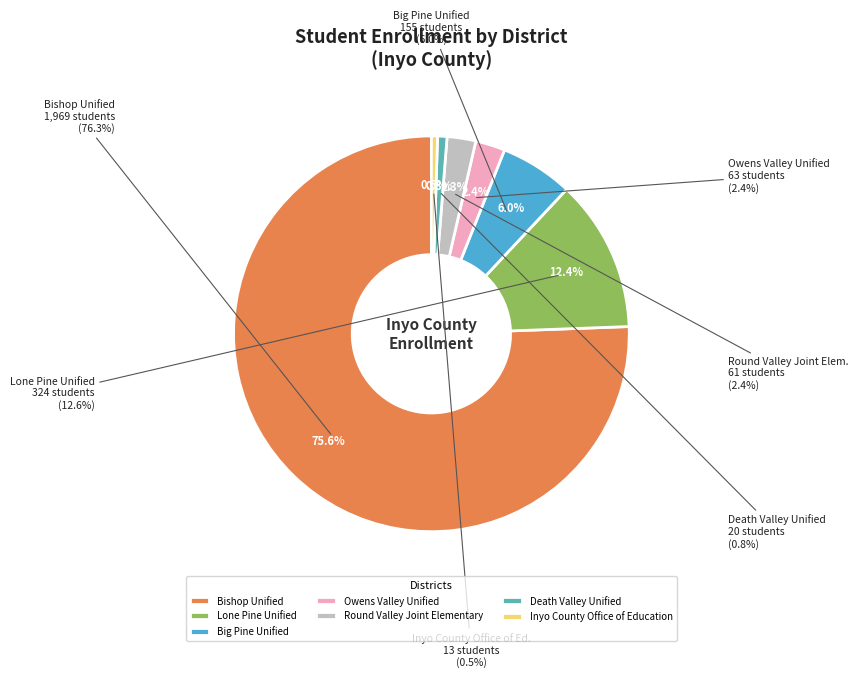

What is the total percentage of Big Pine Unified and Lone Pine Unified?

18.4%